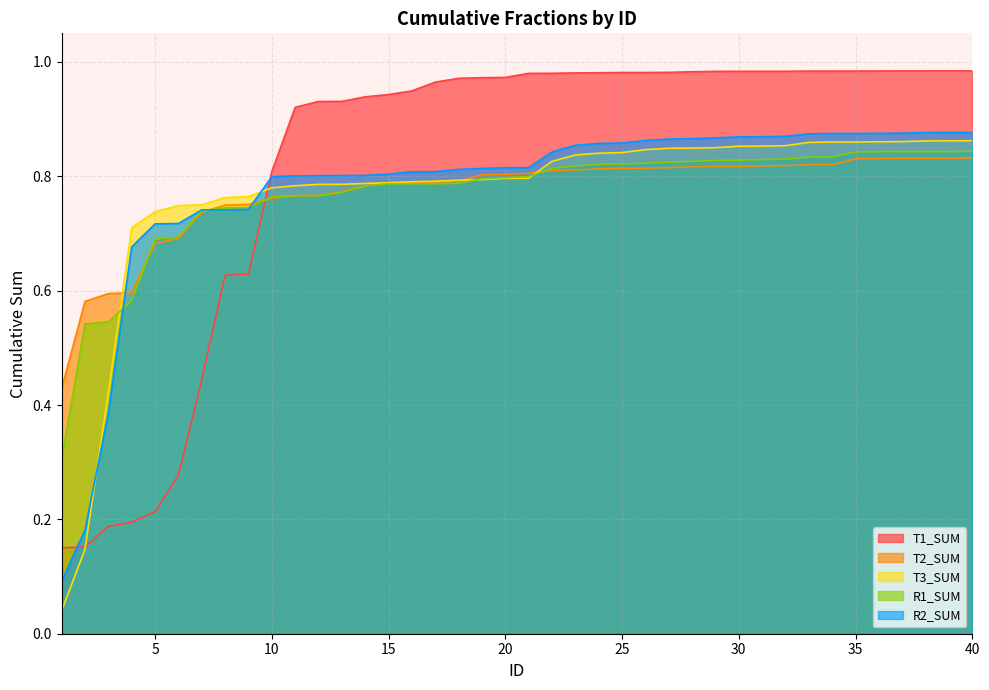

What are all the series names shown in the legend?

T1_SUM, T2_SUM, T3_SUM, R1_SUM, R2_SUM